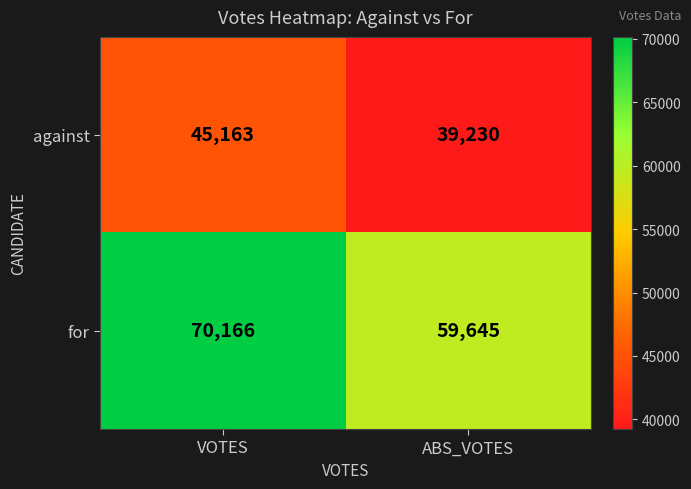

True or false: for has a value of 122303 at VOTES.

False